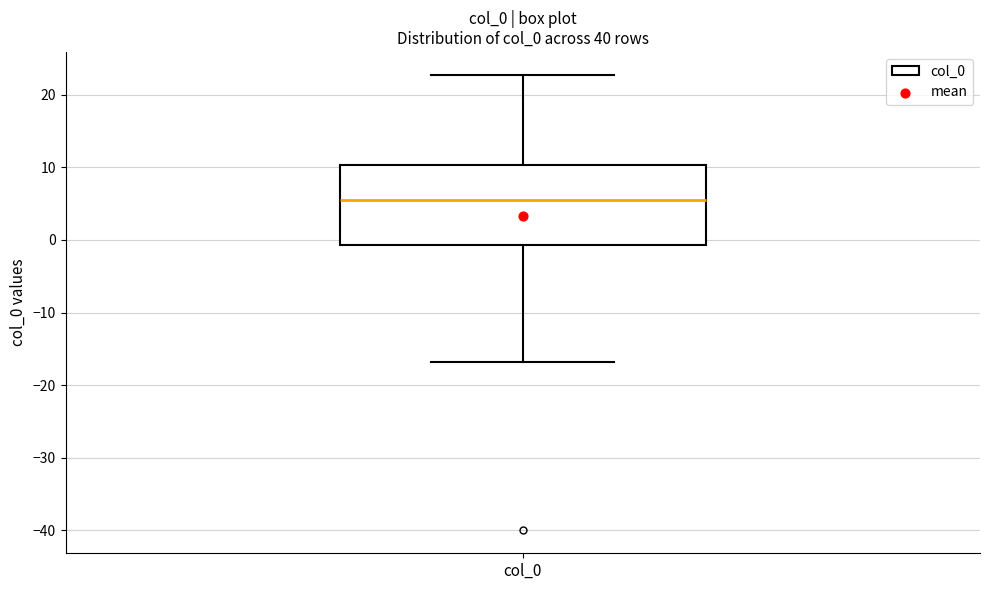

Transcribe this box plot: give where the median line is, the range the box spans, and where the two whiskers end, as read against the y-axis. The values are not printed on the chart, so give them approximately, as read against the axis.

median 5, box -1 to 10, whiskers -17 to 23